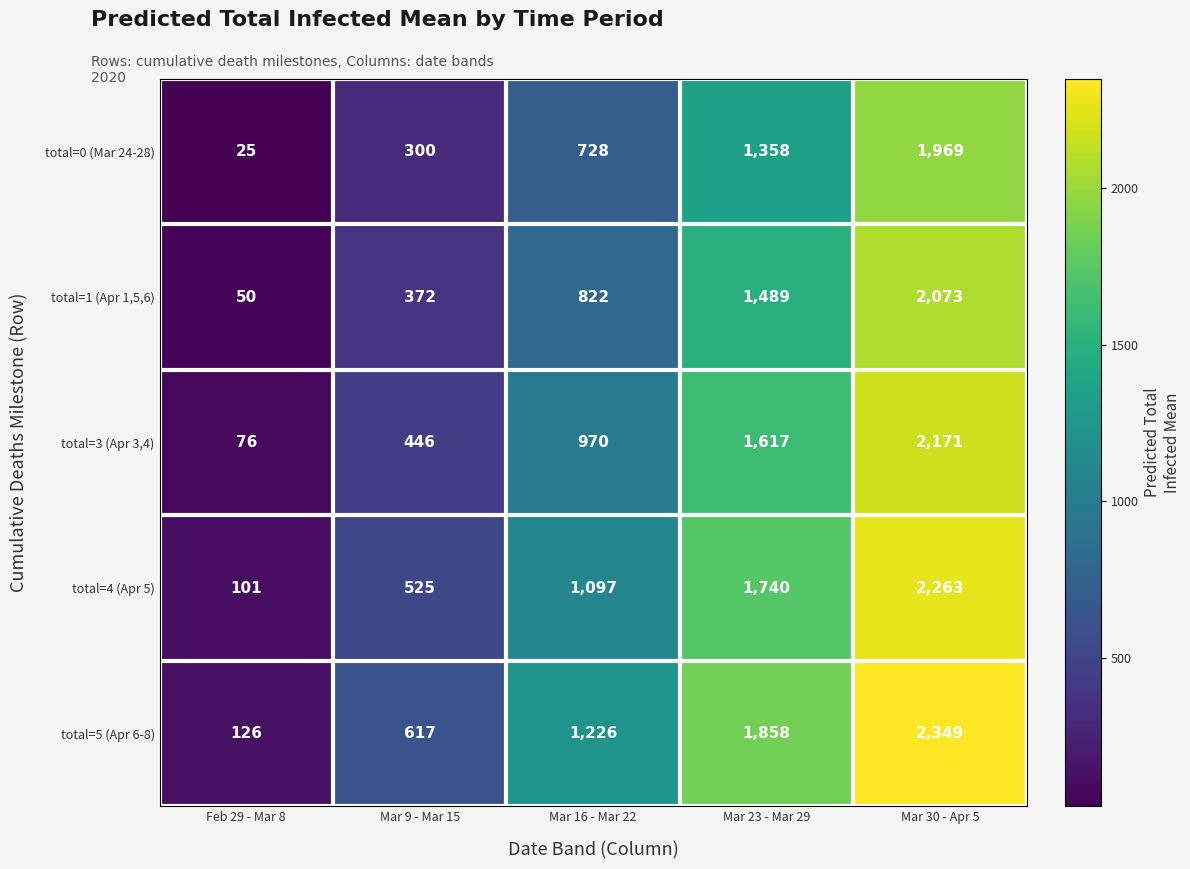

What is the sum of the total=5 (Apr 6-8) values at Mar 23 - Mar 29 and Mar 30 - Apr 5?

4207